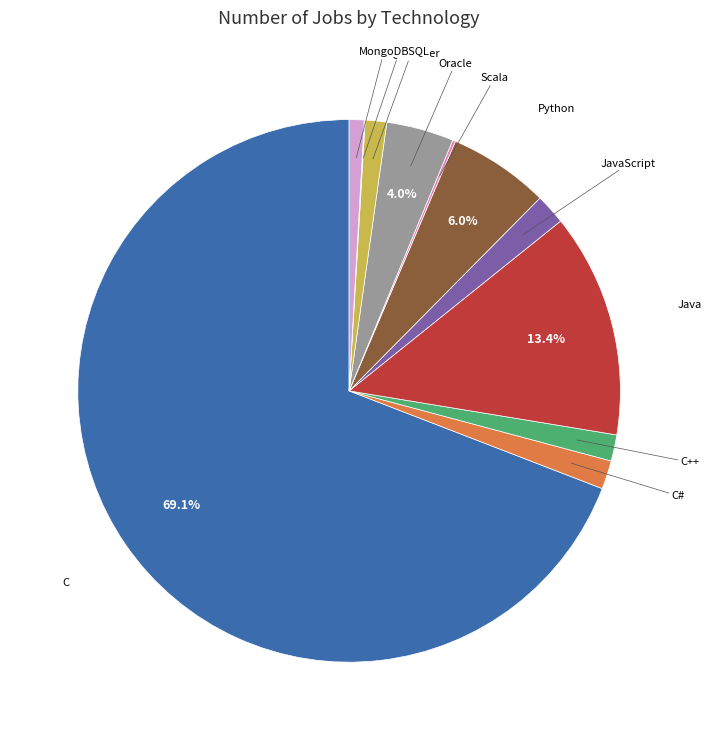

Which category accounts for the majority?

C